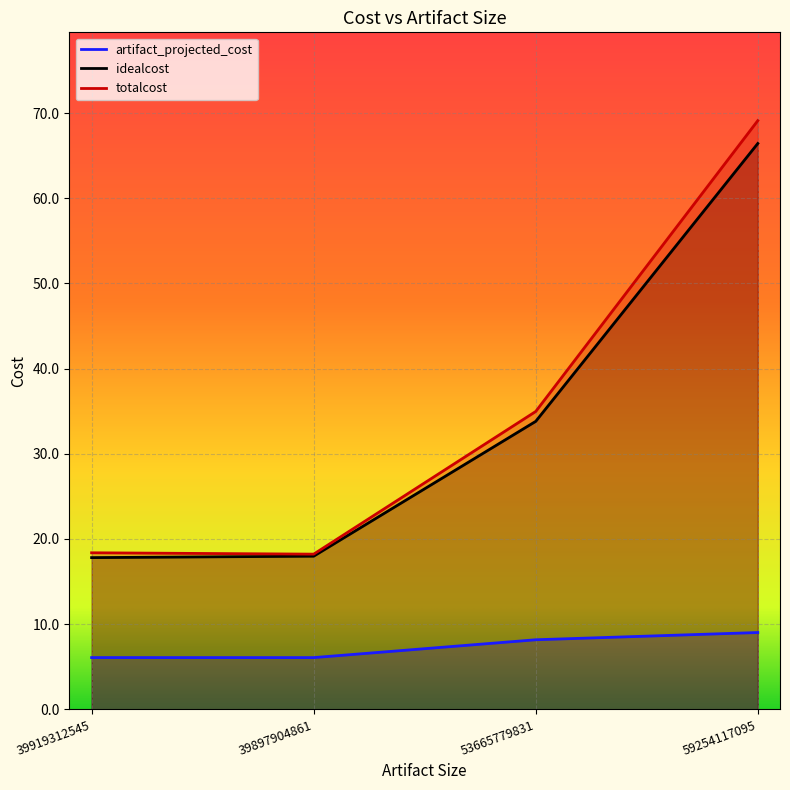

Which label corresponds to the smallest value in the chart?

39897904861